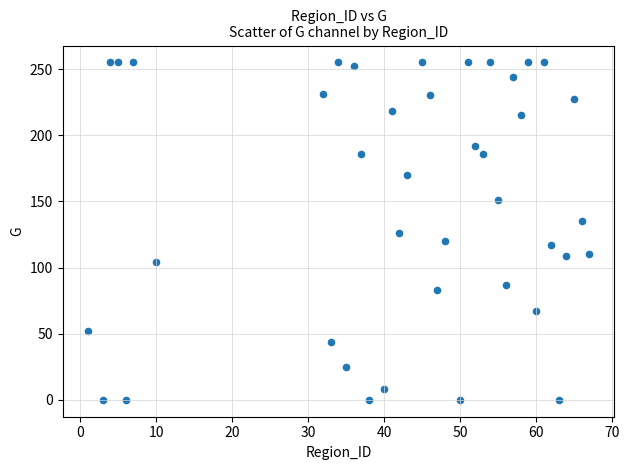

What is the range of X values (max minus min)?

66